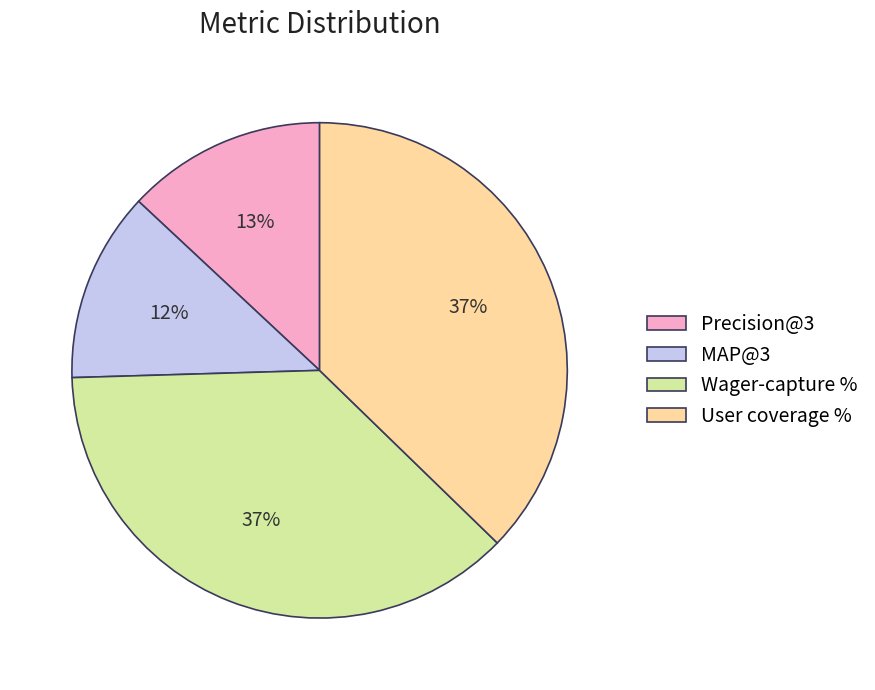

Which slice is the smallest?

MAP@3